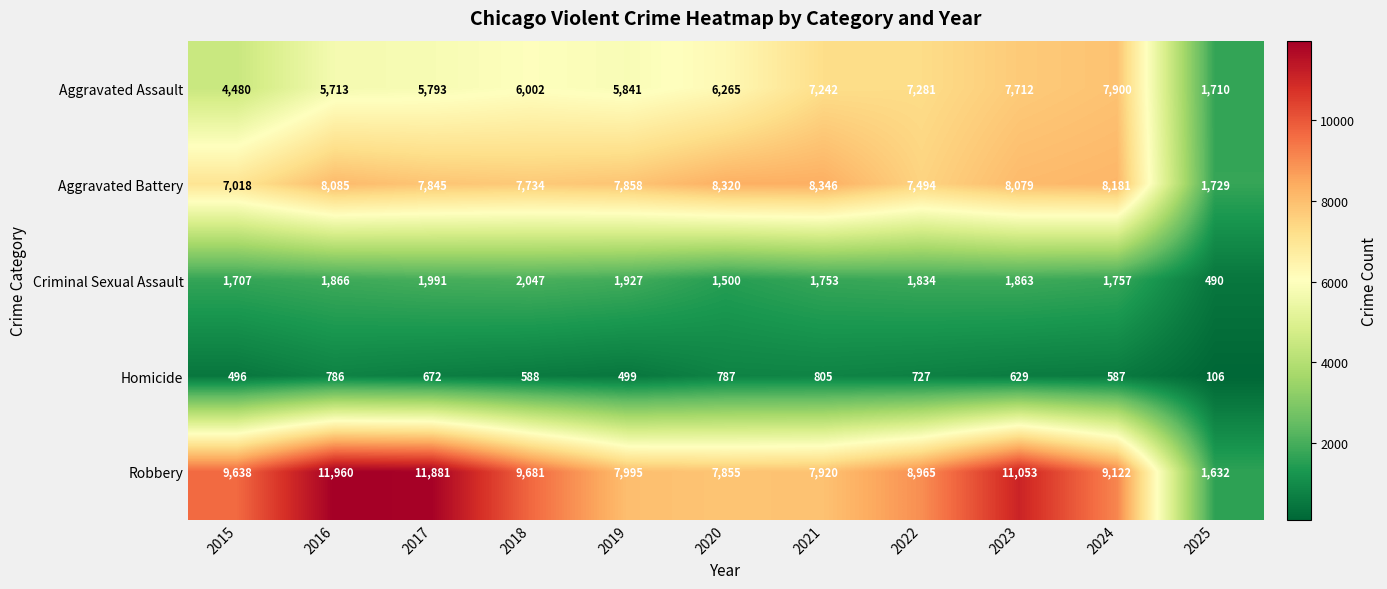

What is the greatest value displayed?

11960